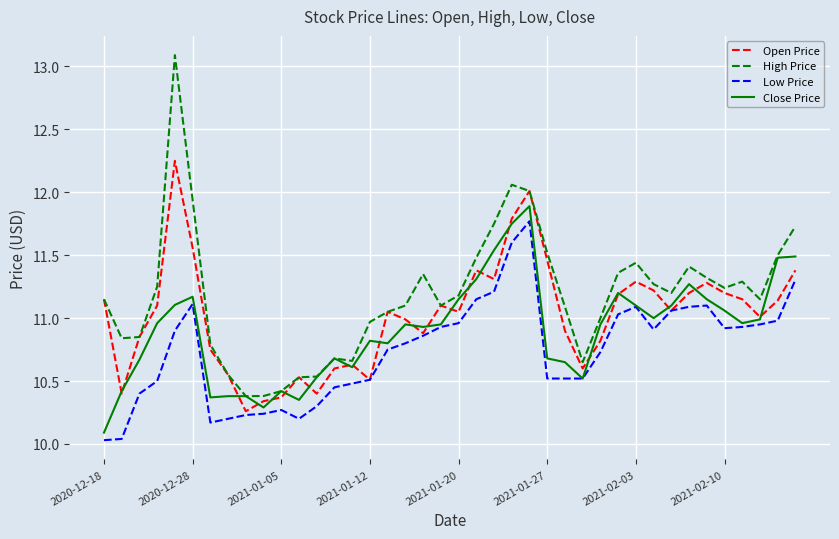

Which series has the largest total across all categories?

High Price